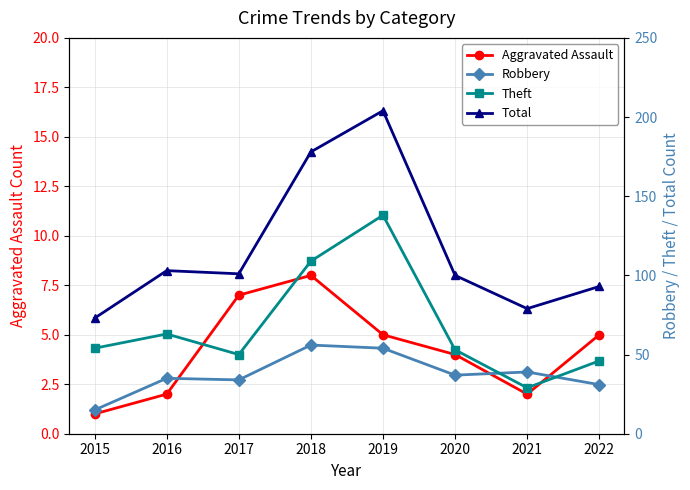

True or false: Theft and Aggravated Assault intersect in this chart.

False